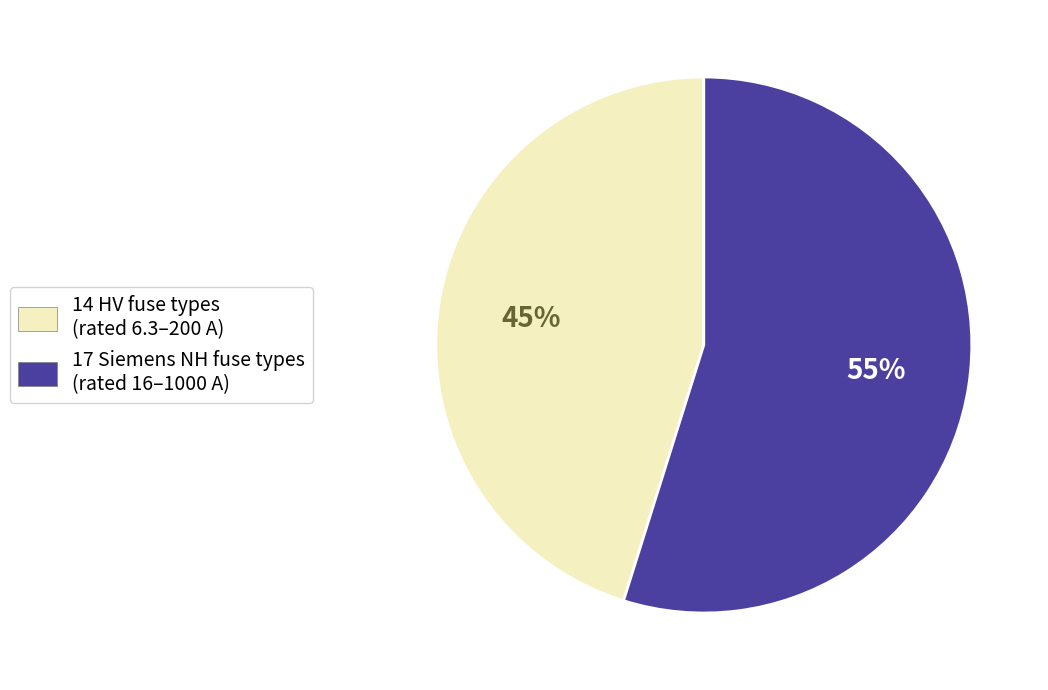

To the nearest percent, what is the difference between the largest and smallest slice percentages?

10%